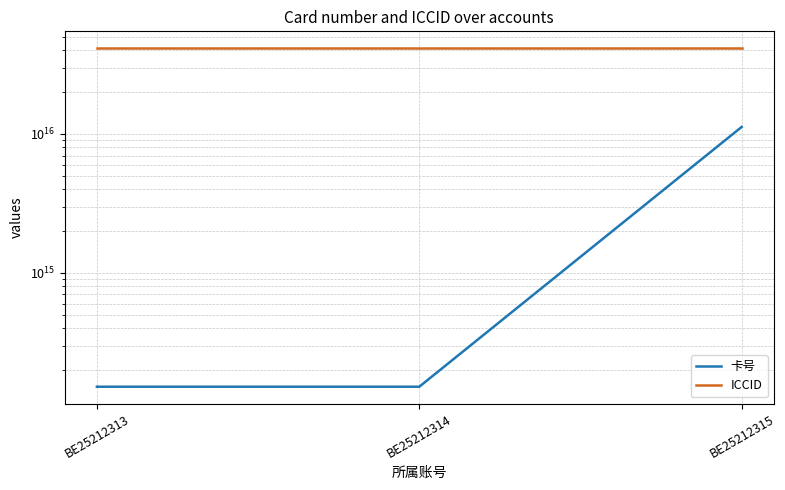

What is the value of the ICCID point at the 2nd from the left?

41424242424242424